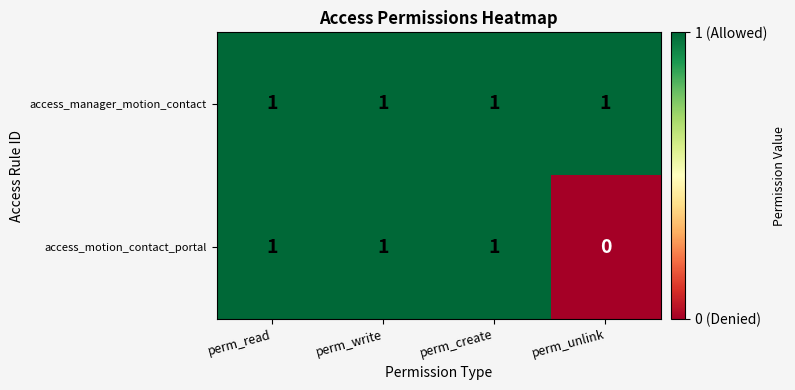

Rank the series by their average value, from lowest to highest.

access_motion_contact_portal, access_manager_motion_contact